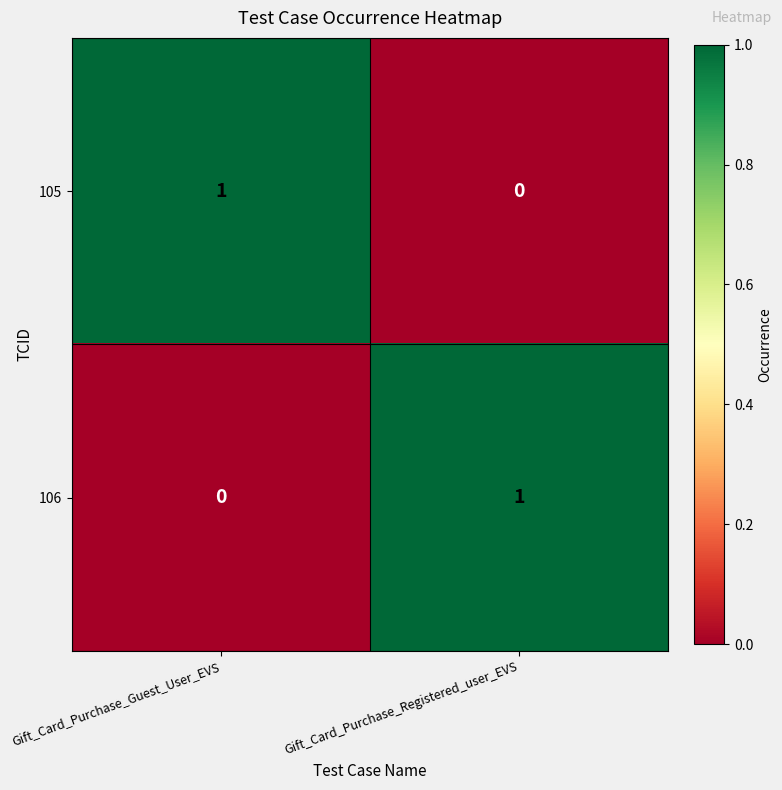

At Gift_Card_Purchase_Guest_User_EVS, list the series in order from largest to smallest.

105, 106